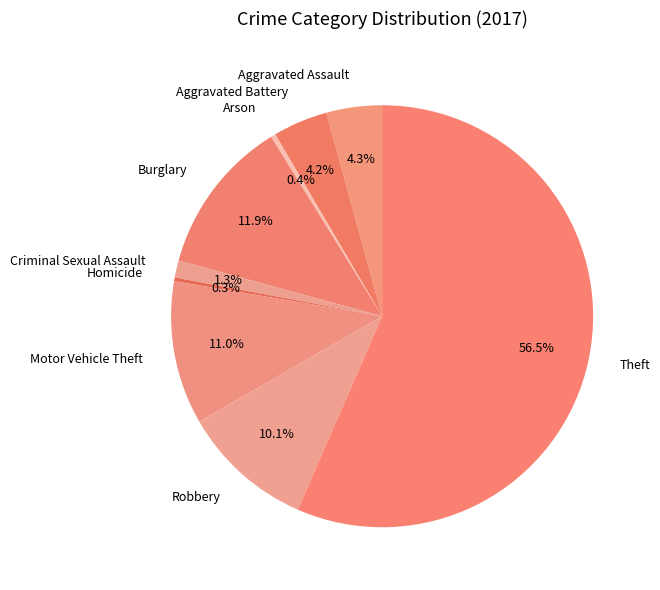

Approximately how many times larger is the value at Theft compared to Aggravated Battery?

13.5